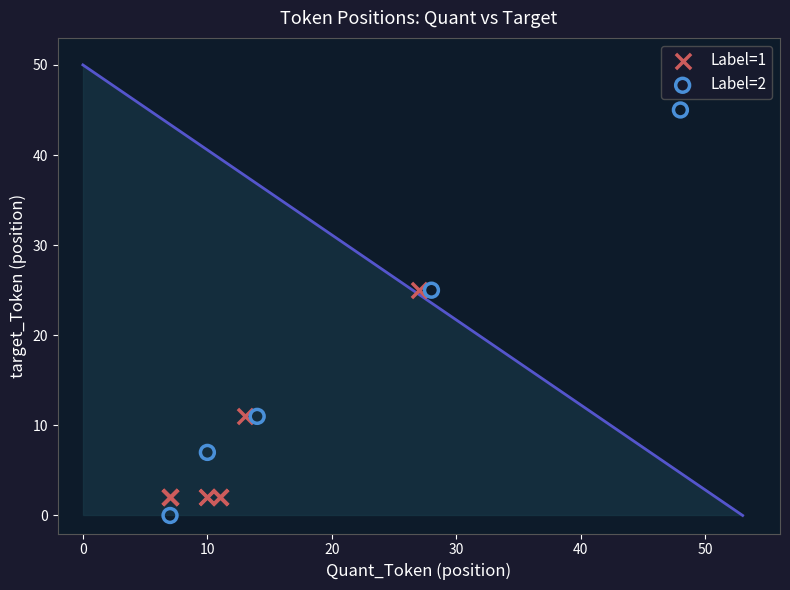

Which series contains the highest Y value?

Label=2